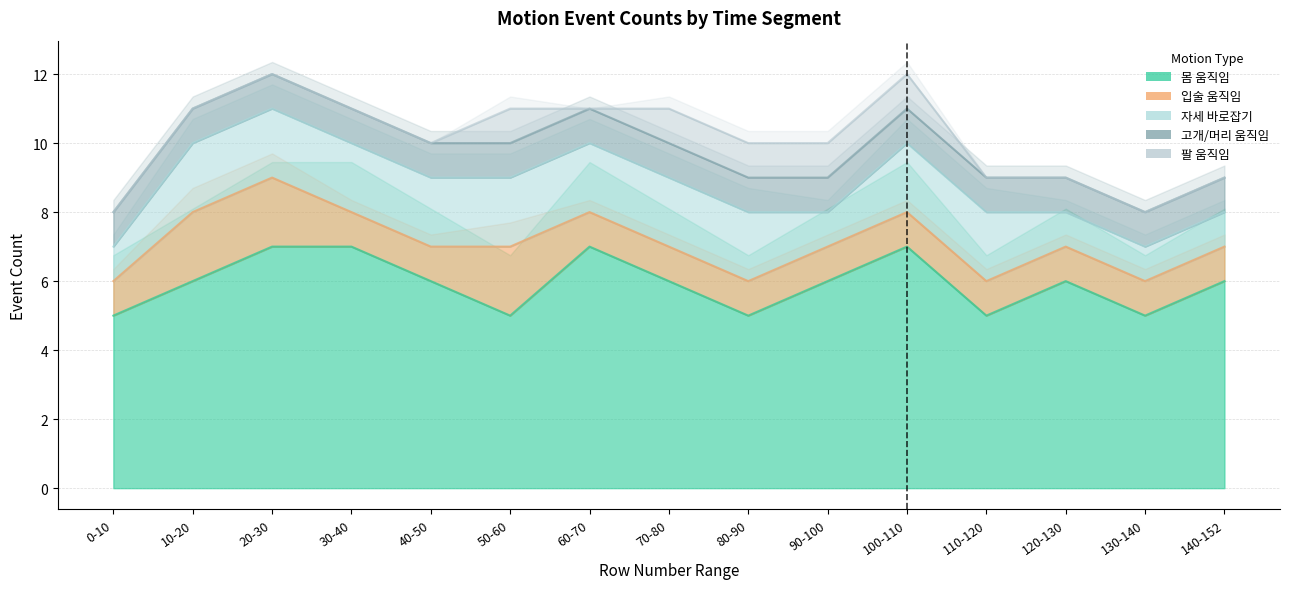

True or false: 팔 움직임 and 고개/머리 움직임 cross at least once.

False